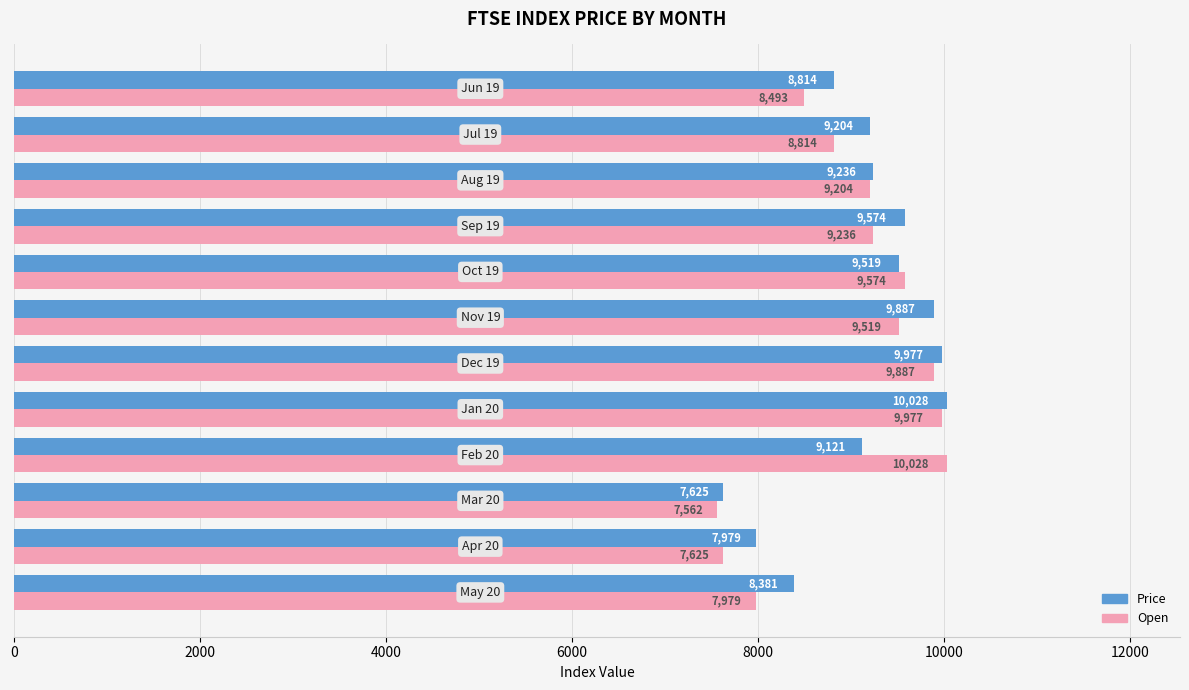

What is the maximum value for Price?

10027.9